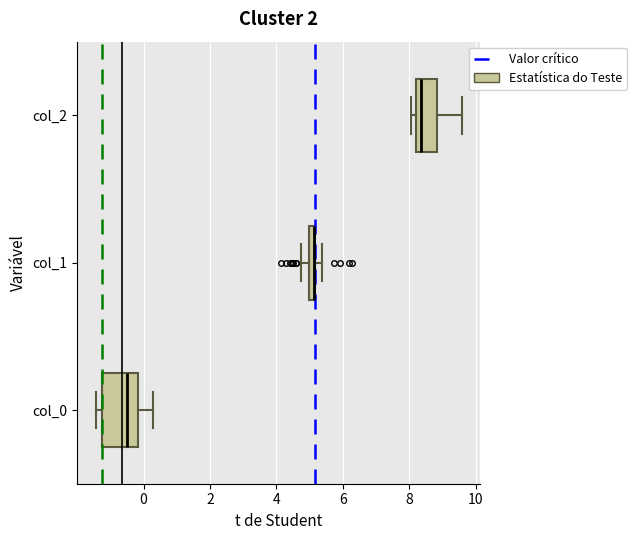

Where does the median line of the box for col_0 sit on the x-axis? The values are not printed on the chart, so give them approximately, as read against the axis.

-0.6